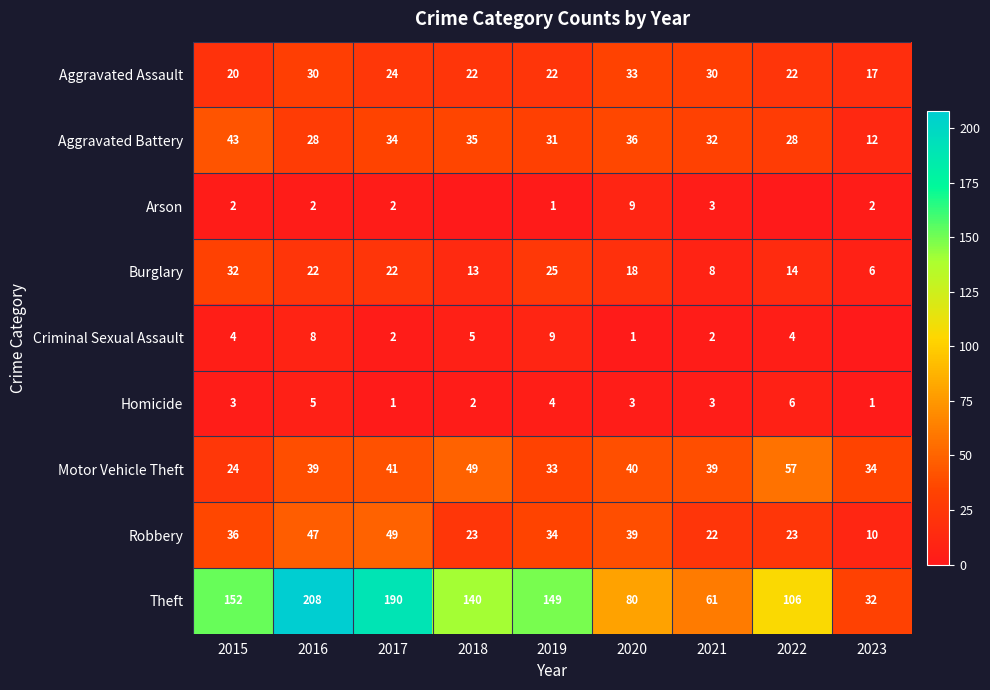

Between 2017 and 2020, which series saw the biggest shift?

Theft